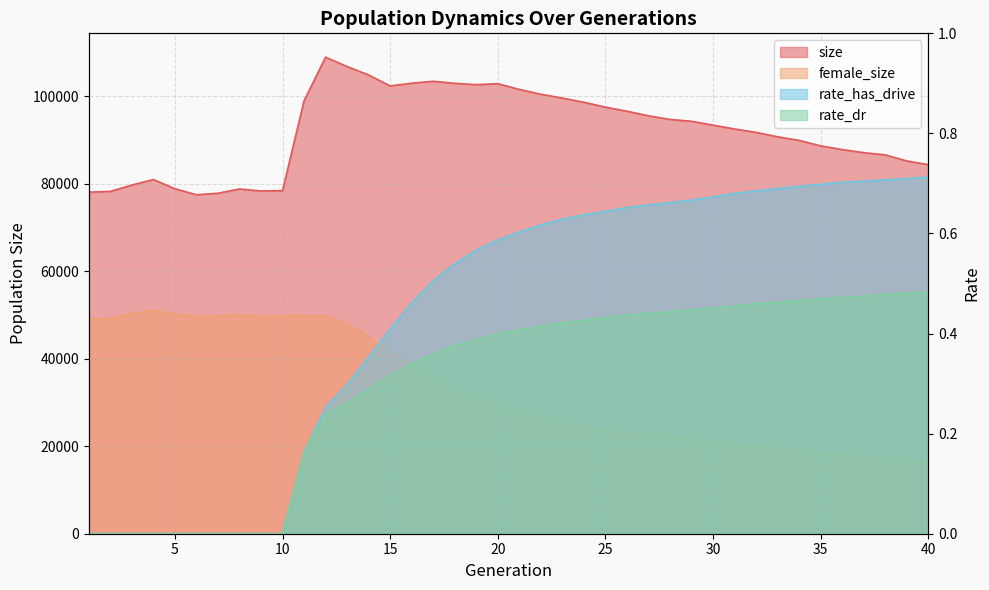

Reading left to right, extract all data points from this chart.

size: 1=78057.0	2=78219.0	3=79674.0	4=80936.0	5=78833.0	6=77459.0	7=77806.0	8=78776.0	9=78317.0	10=78396.0	11=98930.0	12=108897.0	13=106754.0	14=104831.0	15=102325.0	16=102950.0	17=103398.0	18=102919.0	19=102620.0	20=102837.0	21=101529.0	22=100430.0	23=99543.0	24=98587.0	25=97483.0	26=96547.0	27=95500.0	28=94670.0	29=94244.0	30=93364.0	31=92487.0	32=91711.0	33=90696.0	34=89878.0	35=88624.0	36=87784.0	37=87077.0	38=86572.0	39=85181.0	40=84341.0
female_size: 1=49057.0	2=49190.0	3=50243.0	4=51082.0	5=50169.0	6=49650.0	7=49694.0	8=50090.0	9=49627.0	10=49767.0	11=49815.0	12=49771.0	13=48009.0	14=45032.0	15=41388.0	16=38652.0	17=35915.0	18=33144.0	19=31314.0	20=29554.0	21=27923.0	22=26698.0	23=25532.0	24=24586.0	25=23655.0	26=23121.0	27=22625.0	28=22197.0	29=21610.0	30=21163.0	31=20399.0	32=19905.0	33=19538.0	34=19163.0	35=18622.0	36=17952.0	37=17582.0	38=17254.0	39=16921.0	40=16496.0
rate_dr: 1=0.0	2=0.0	3=0.0	4=0.0	5=0.0	6=0.0	7=0.0	8=0.0	9=0.0	10=0.0	11=0.2	12=0.2	13=0.3	14=0.3	15=0.3	16=0.3	17=0.4	18=0.4	19=0.4	20=0.4	21=0.4	22=0.4	23=0.4	24=0.4	25=0.4	26=0.4	27=0.4	28=0.4	29=0.4	30=0.5	31=0.5	32=0.5	33=0.5	34=0.5	35=0.5	36=0.5	37=0.5	38=0.5	39=0.5	40=0.5
rate_has_drive: 1=0.0	2=0.0	3=0.0	4=0.0	5=0.0	6=0.0	7=0.0	8=0.0	9=0.0	10=0.0	11=0.2	12=0.3	13=0.3	14=0.4	15=0.4	16=0.5	17=0.5	18=0.5	19=0.6	20=0.6	21=0.6	22=0.6	23=0.6	24=0.6	25=0.6	26=0.7	27=0.7	28=0.7	29=0.7	30=0.7	31=0.7	32=0.7	33=0.7	34=0.7	35=0.7	36=0.7	37=0.7	38=0.7	39=0.7	40=0.7